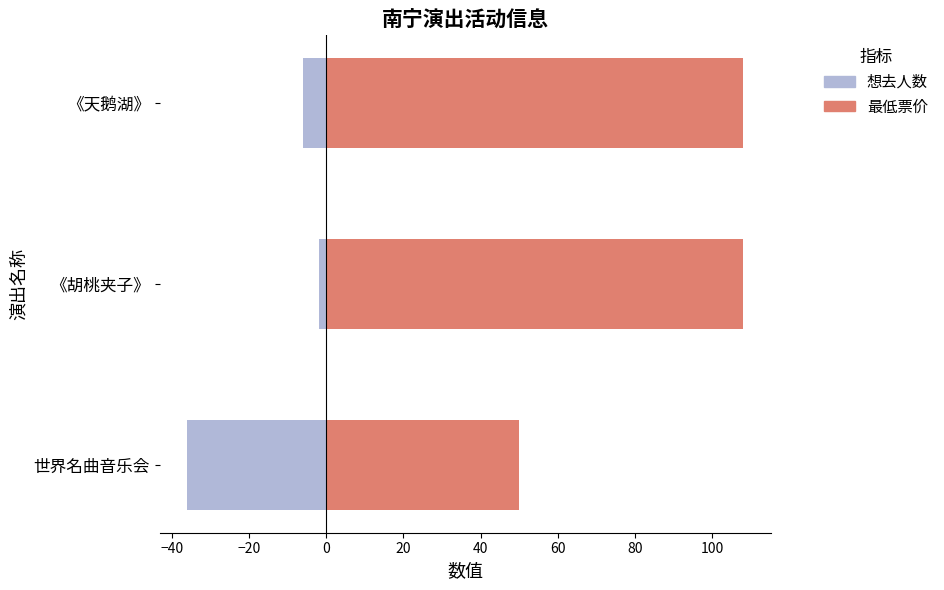

What is the sum of all 想去人数 values?

-44